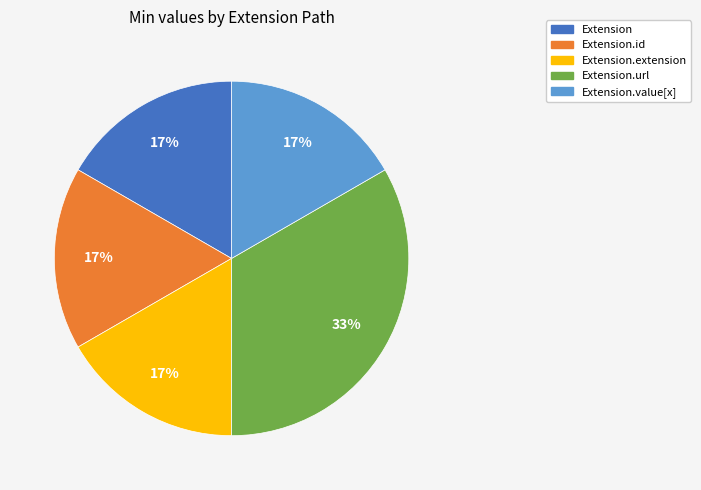

Does any single category account for the majority?

No